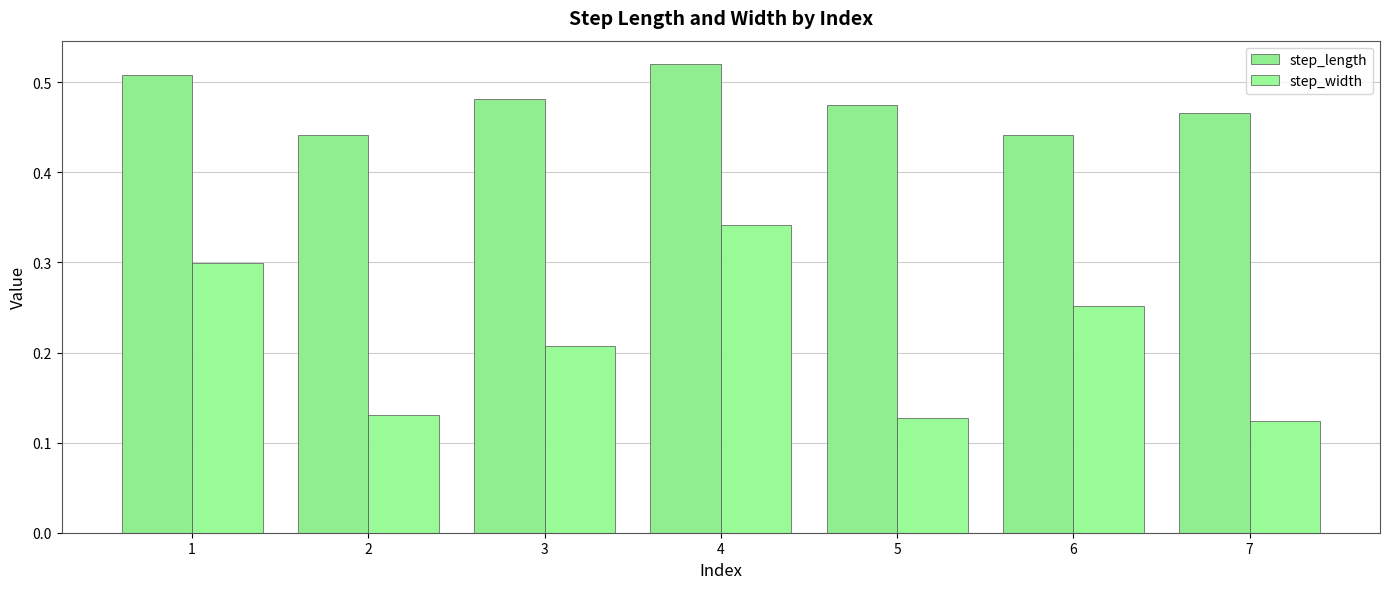

Reading left to right, list all the values displayed in this chart.

step_length: 1=0.5	2=0.4	3=0.5	4=0.5	5=0.5	6=0.4	7=0.5
step_width: 1=0.3	2=0.1	3=0.2	4=0.3	5=0.1	6=0.3	7=0.1